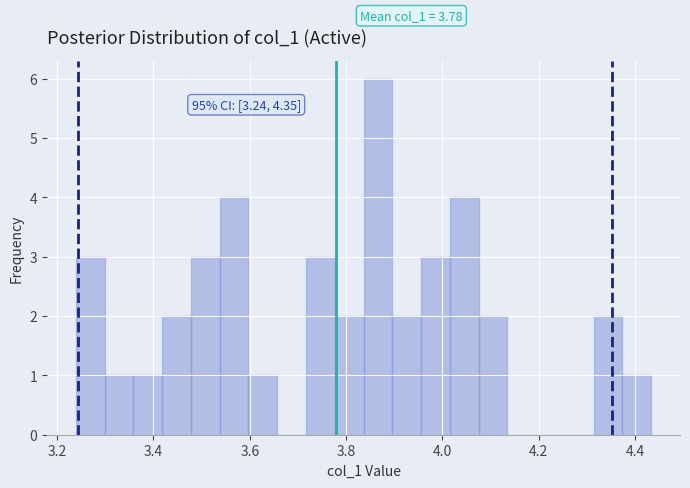

Around what value on the x-axis is the tallest bar? Give the approximate position of its centre, as read against the axis.

3.86